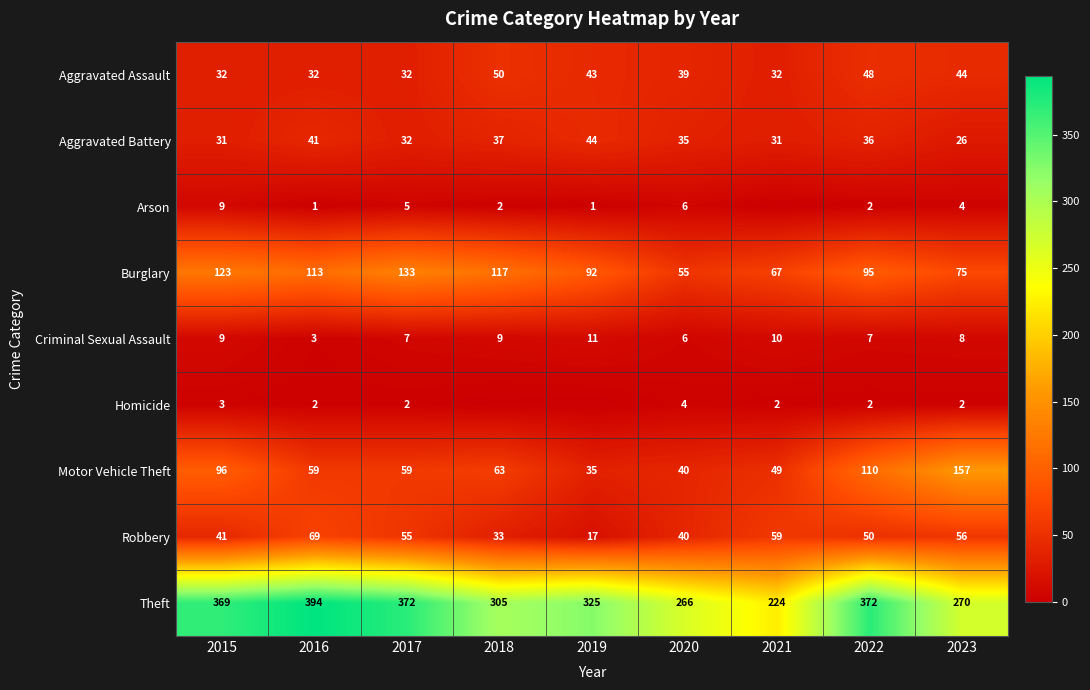

What is the spread (max minus min) of values at 2018?

305